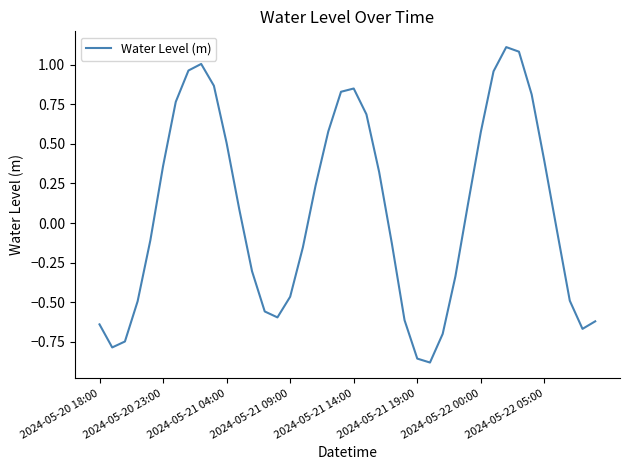

What is the difference between the maximum and minimum values?

2.0